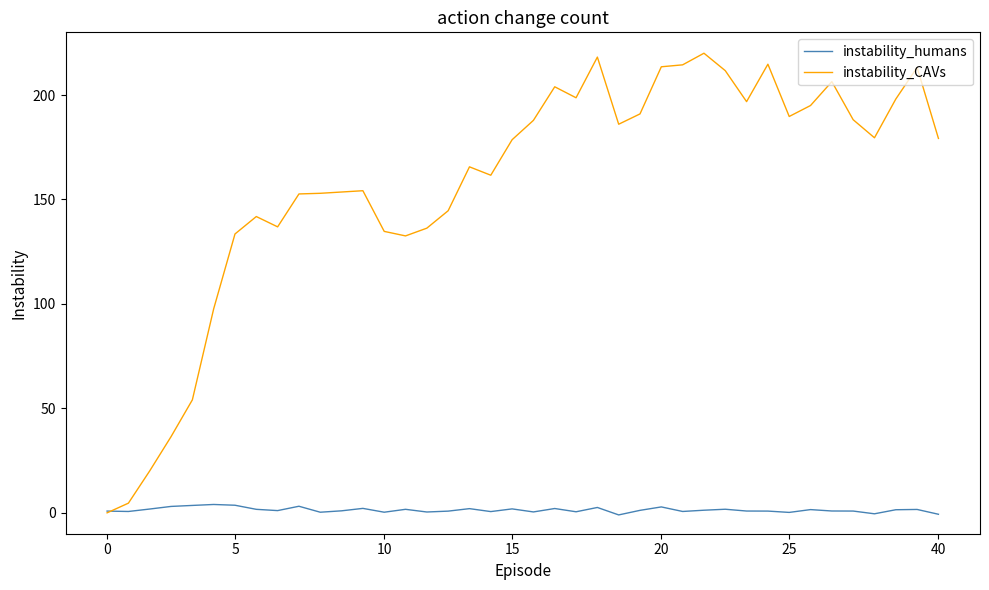

What is the maximum value shown in the chart?

220.0